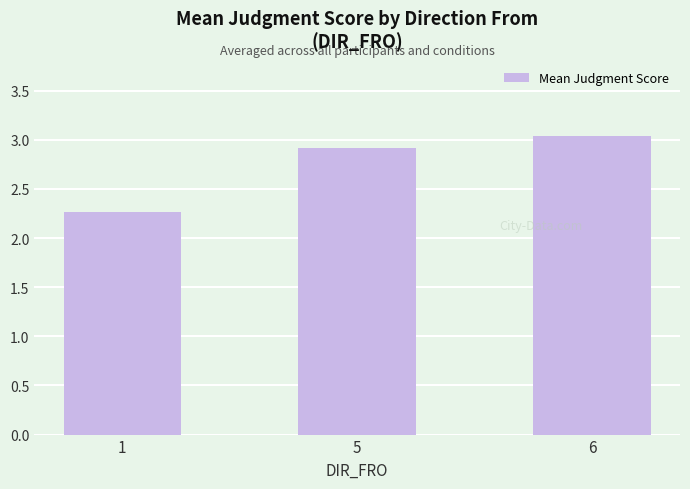

What is the difference between the maximum and second lowest values?

0.1